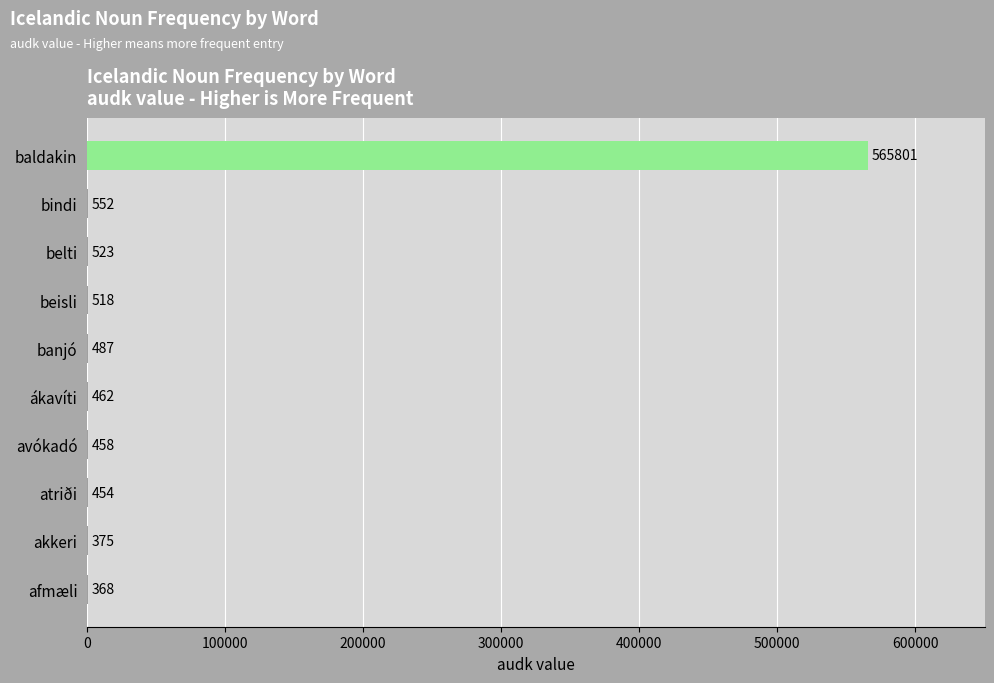

Where is the data nearest to the value 283084?

bindi